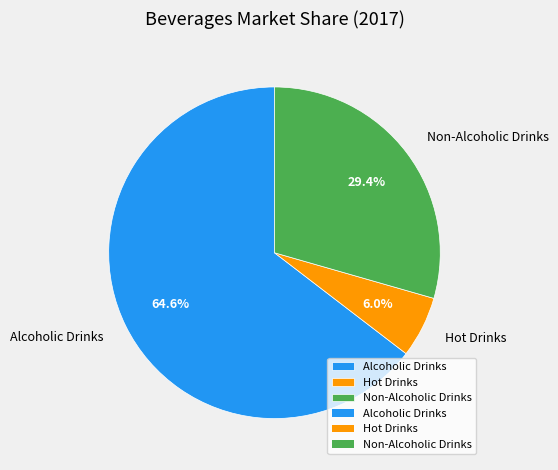

To the nearest percent, what is the average slice percentage?

33%